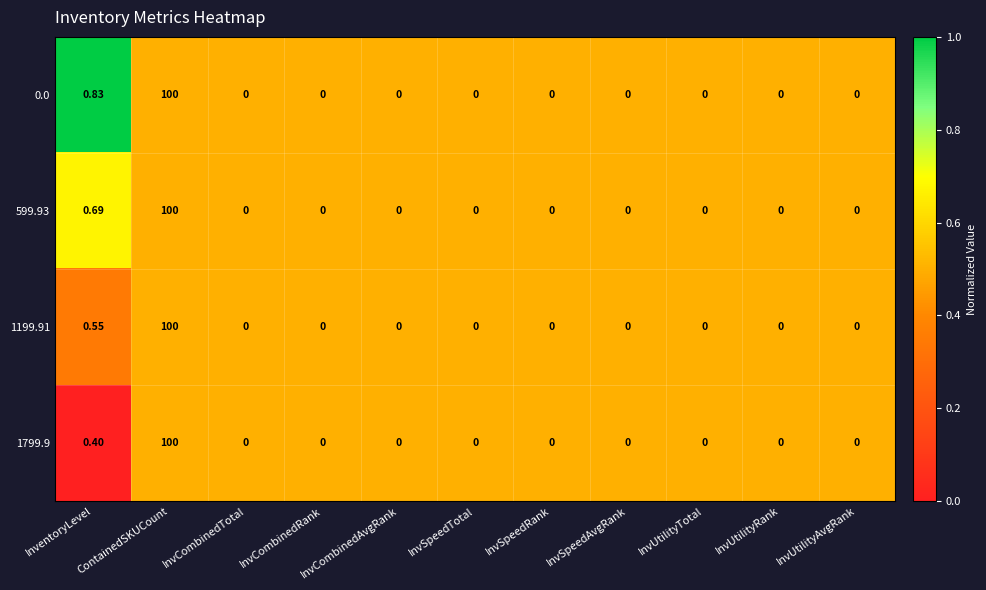

At which category does the chart reach its peak across all series?

ContainedSKUCount